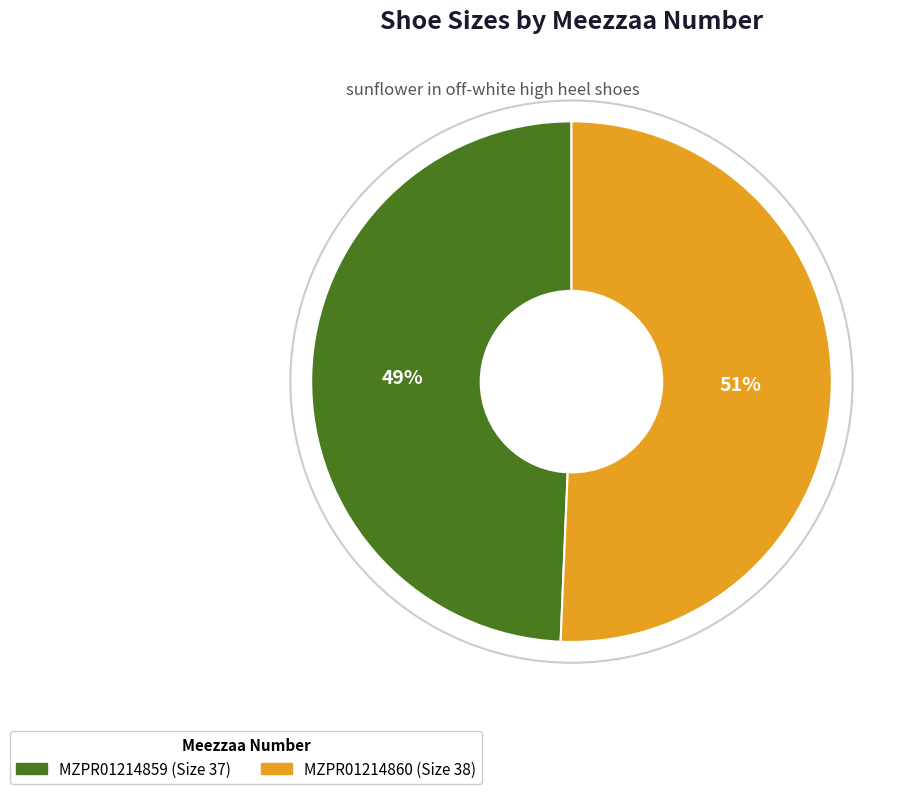

What is the ratio of the value at MZPR01214860 to the value at MZPR01214859?

1.0